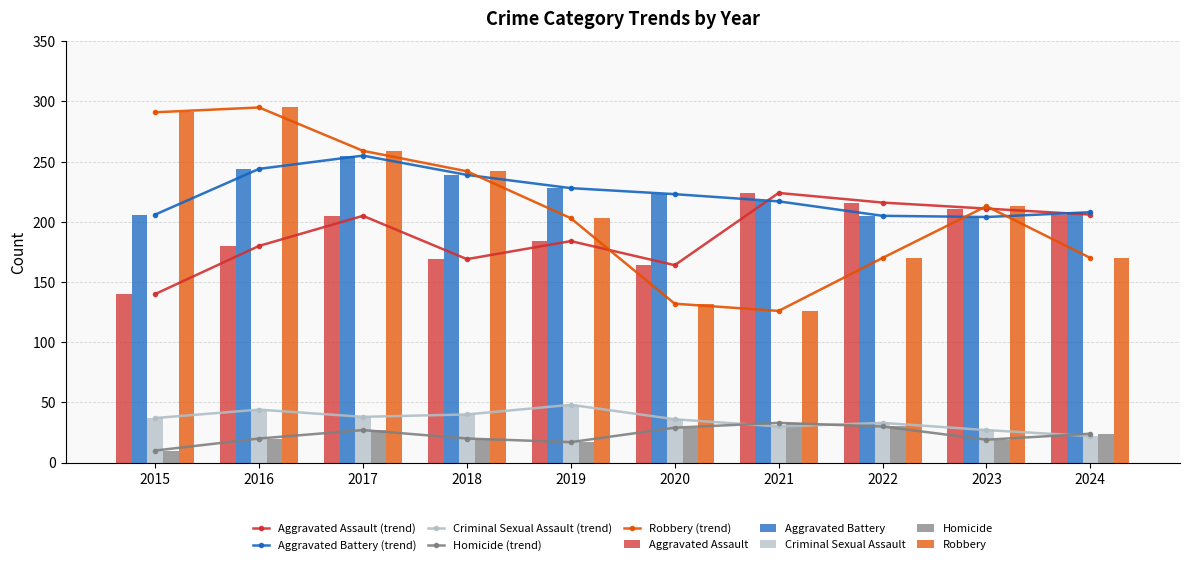

How many data points in Aggravated Battery are less than 223?

5